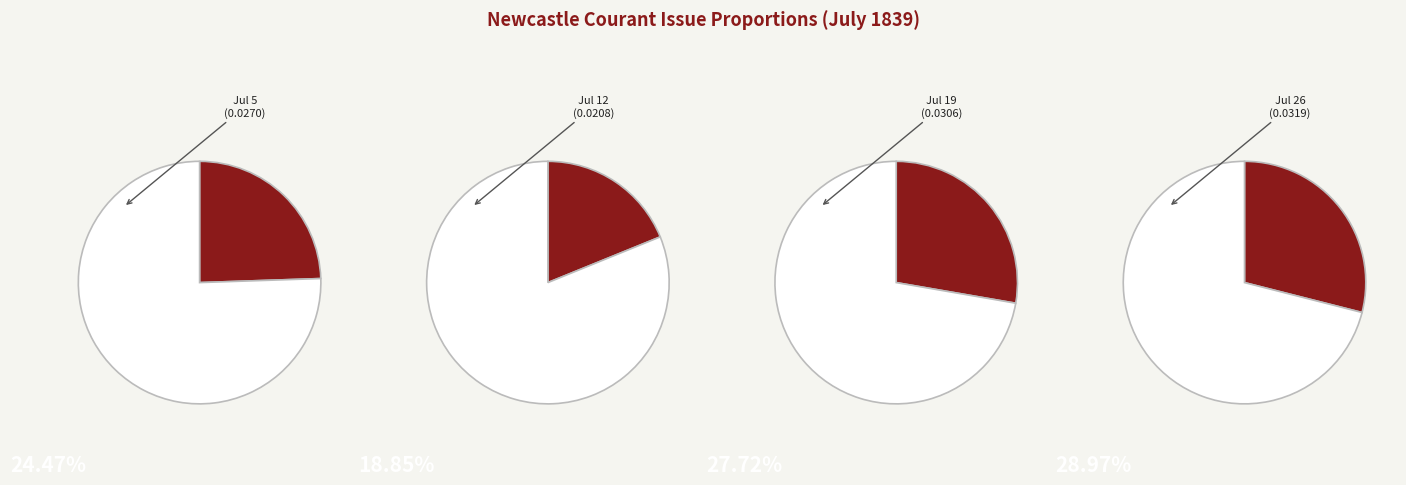

Do 1839.07.26_NewcastleCourant and 1839.07.19_NewcastleCourant together represent more than half of the pie?

Yes